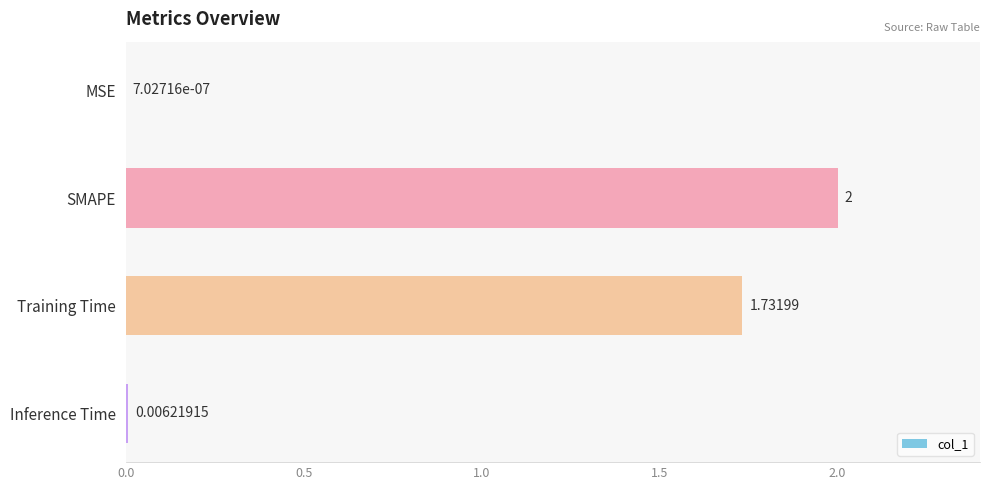

Which has a higher value, Inference Time or Training Time?

Training Time